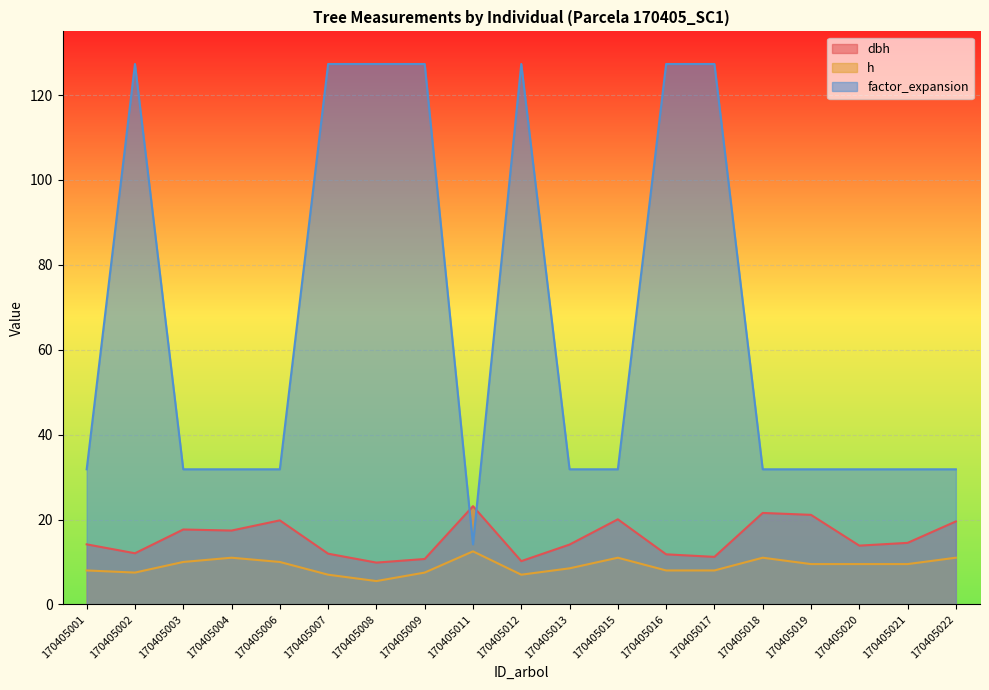

How many lines are shown in the chart?

3